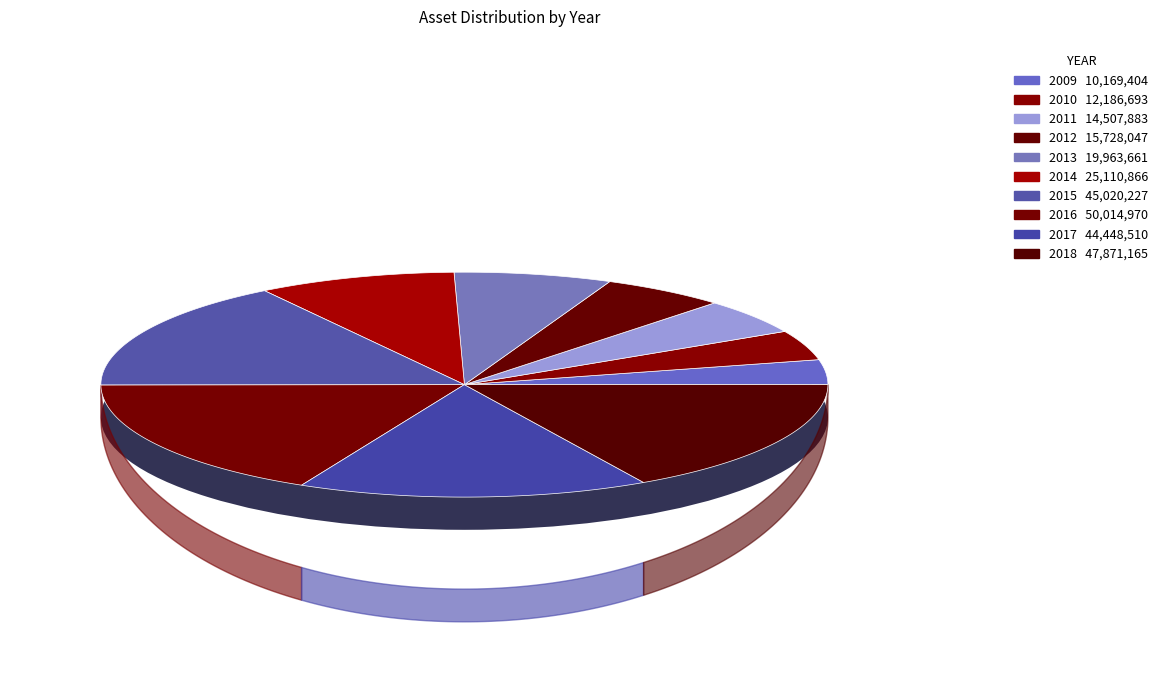

To the nearest percent, what is the difference between the largest and smallest slice percentages?

14%